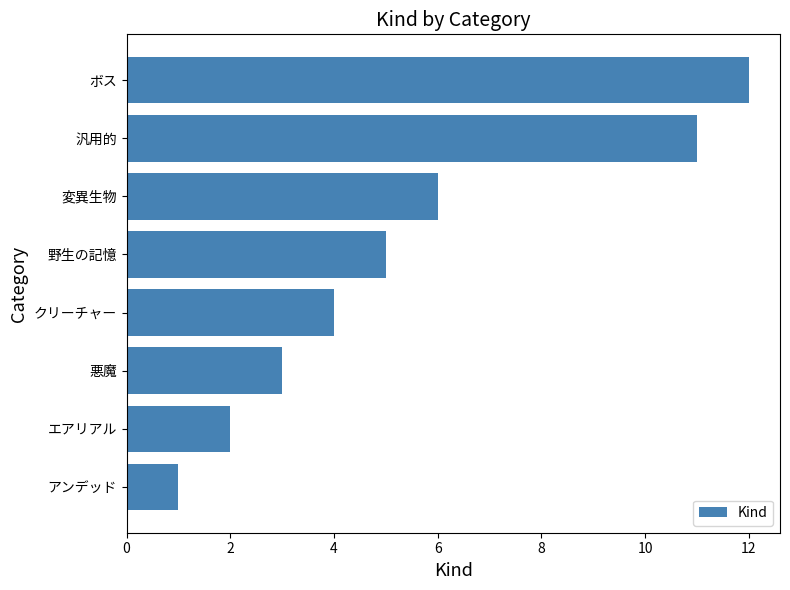

Is it true that the value at クリーチャー is 2?

False